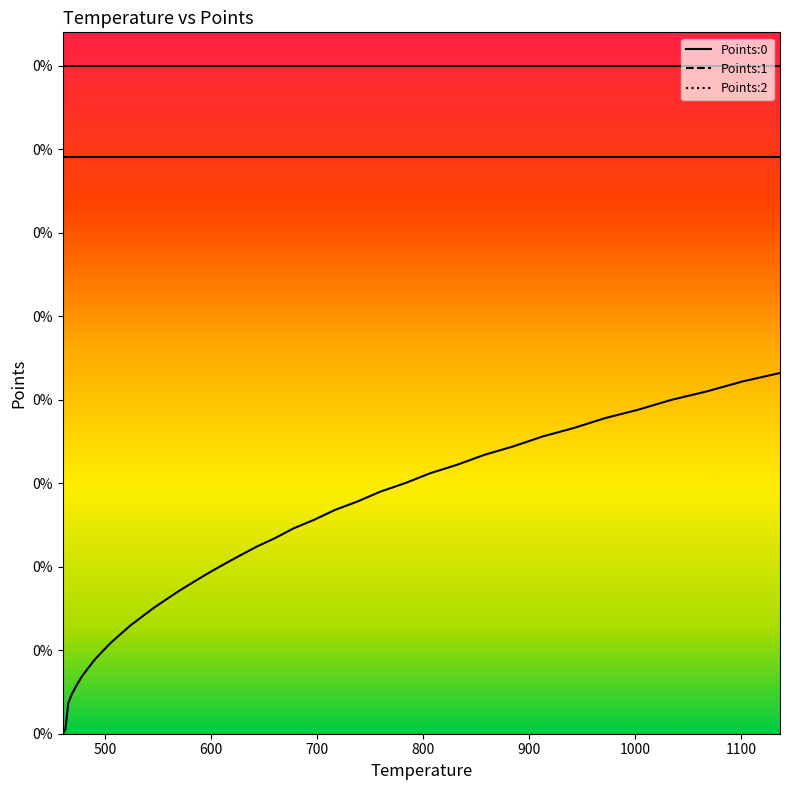

True or false: Points:2 line and Points:1 line cross at least once.

False